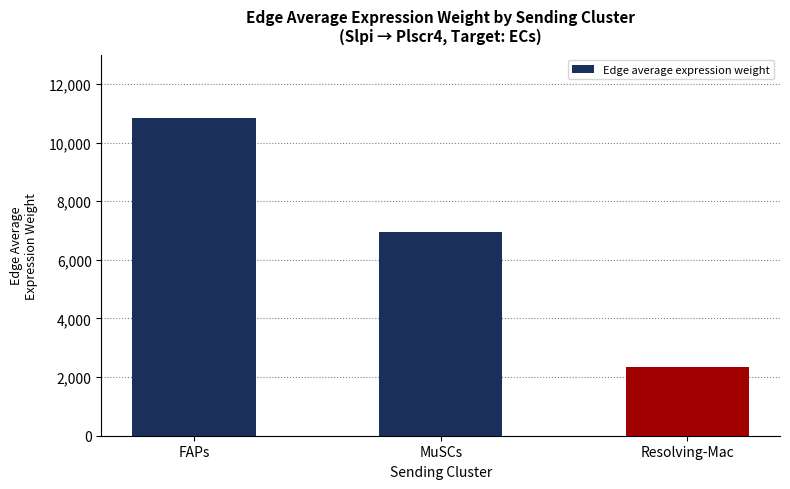

What position from the right is MuSCs?

2